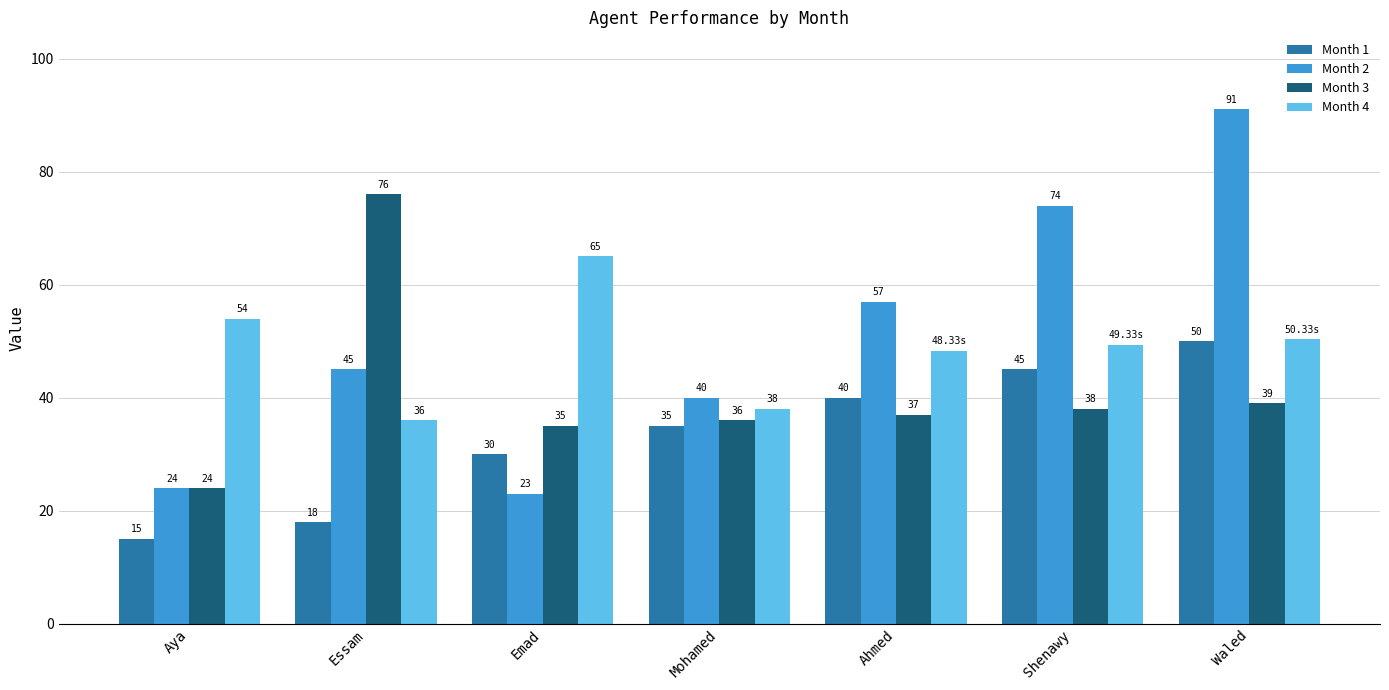

How many values in the Month 2 series are below 45?

3